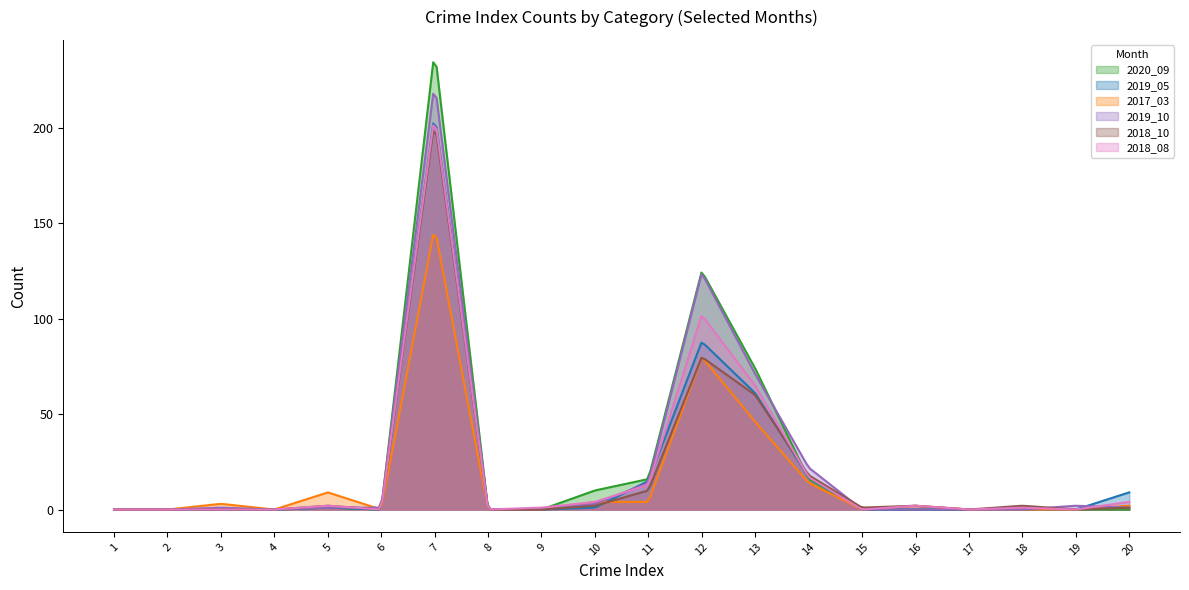

In 2017_03, how many points are higher than both neighbors (excluding endpoints)?

5